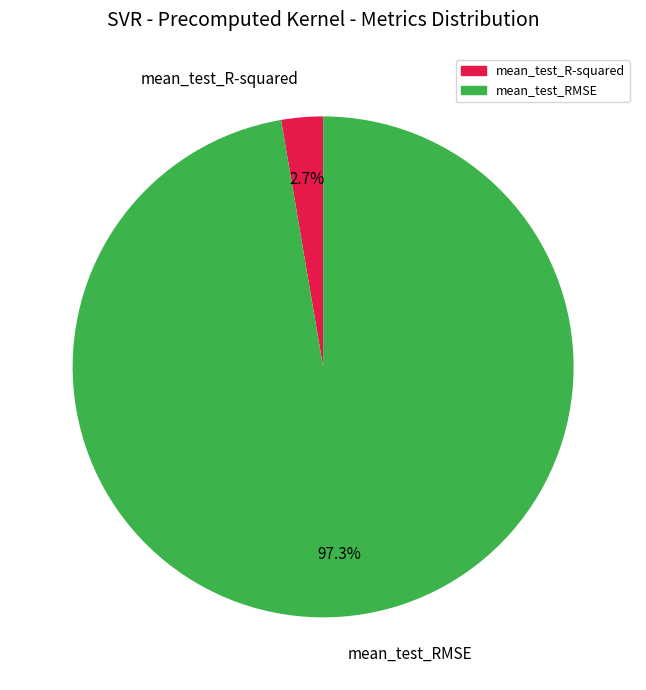

To the nearest percent, what percentage of the pie is mean_test_RMSE?

97%